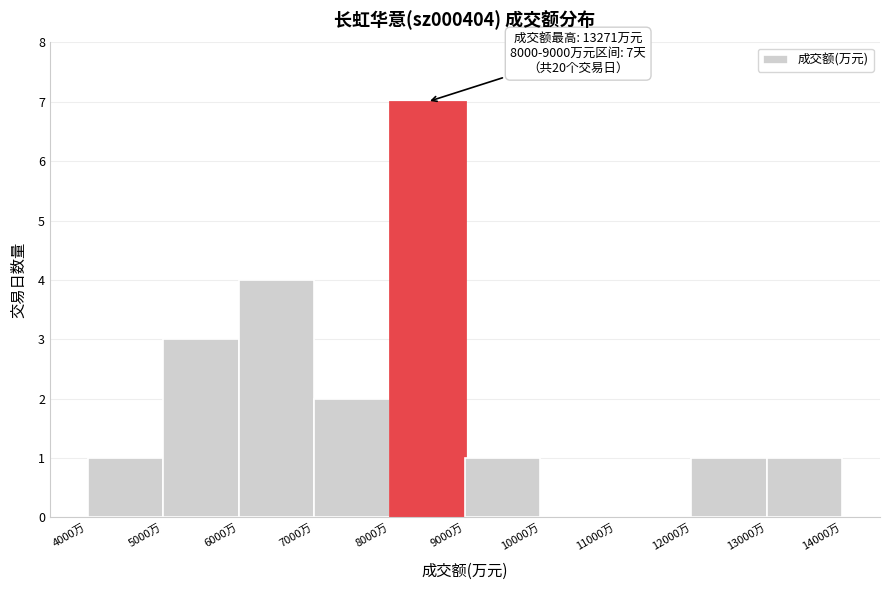

Which range on the x-axis has the tallest bar?

8000 to 9000